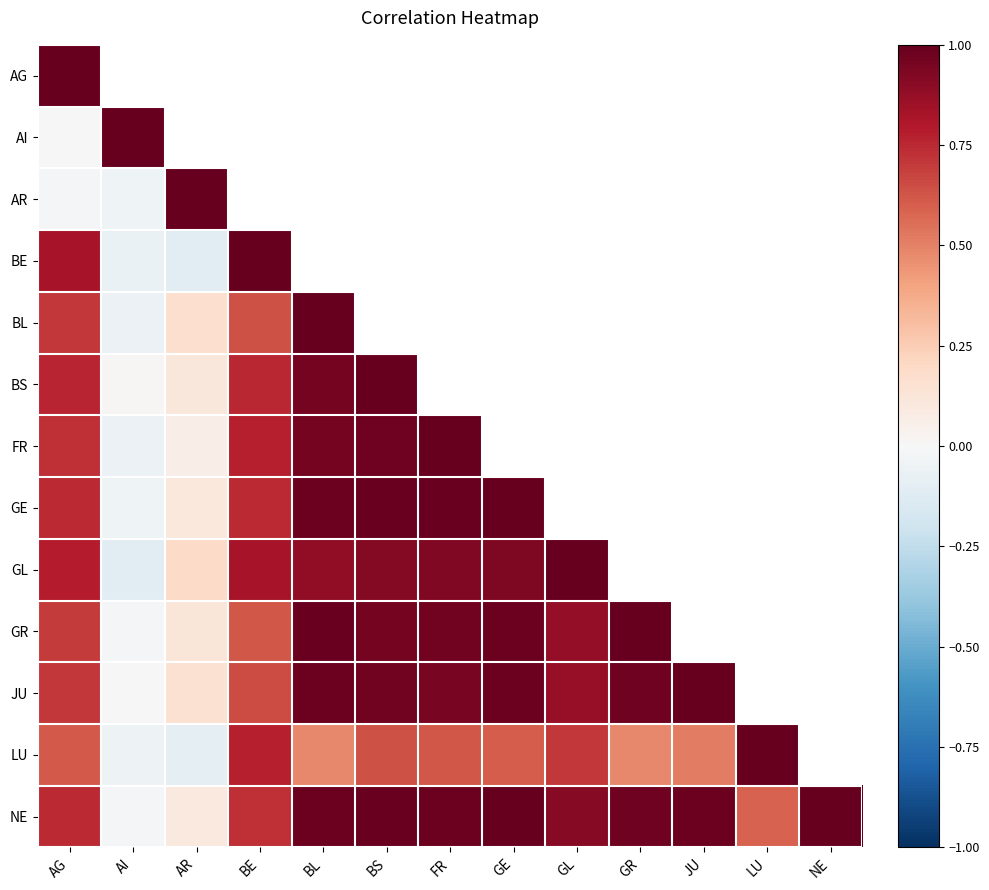

Which series has the largest range (max minus min)?

BE